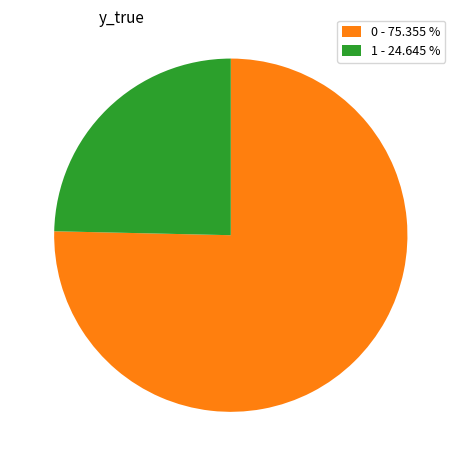

Combined, do 1 - 24.645 % and 0 - 75.355 % account for over 50%?

Yes